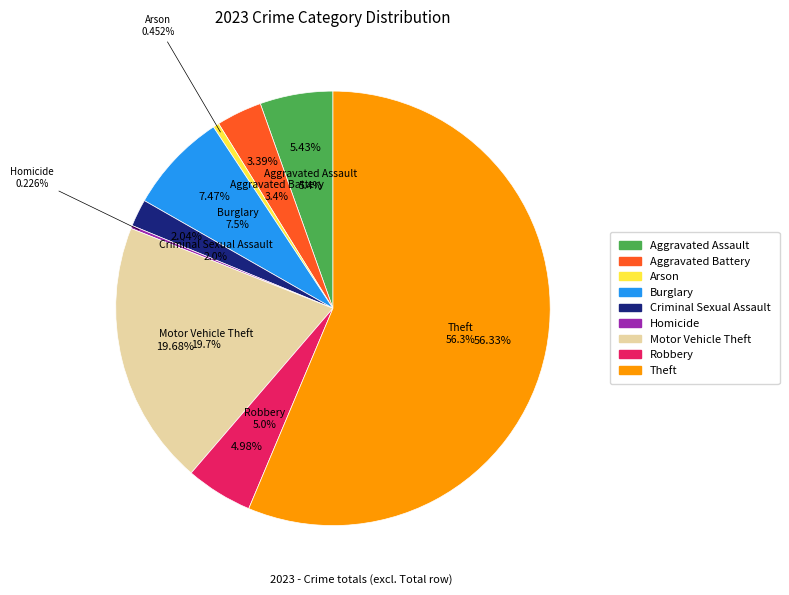

Is it true that Aggravated Battery is 1% of the pie?

False